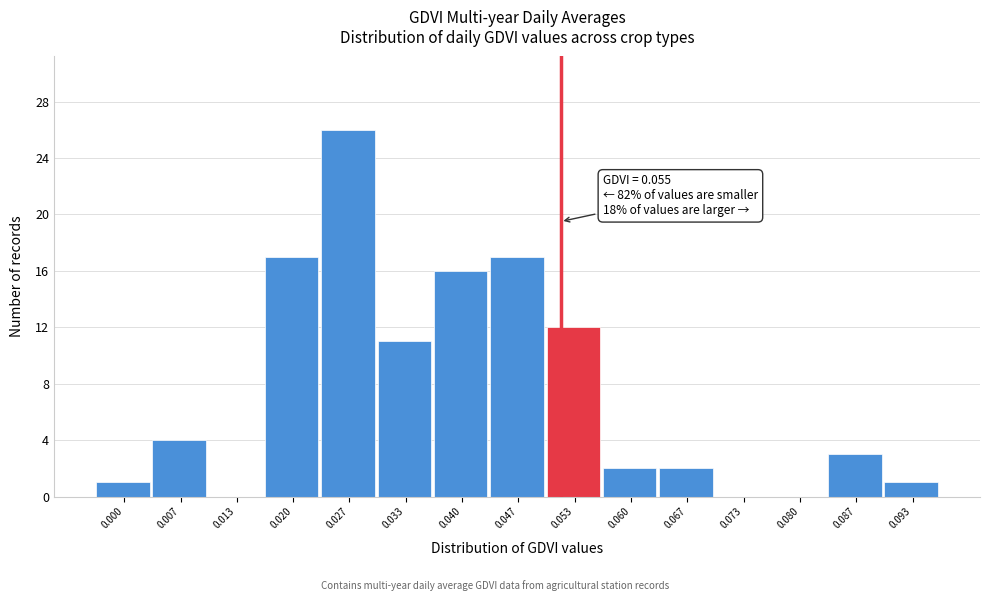

Reading right to left, what are all the values shown in this chart?

0.093=1	0.087=3	0.080=0	0.073=0	0.067=2	0.060=2	0.053=12	0.047=17	0.040=16	0.033=11	0.027=26	0.020=17	0.013=0	0.007=4	0.000=1